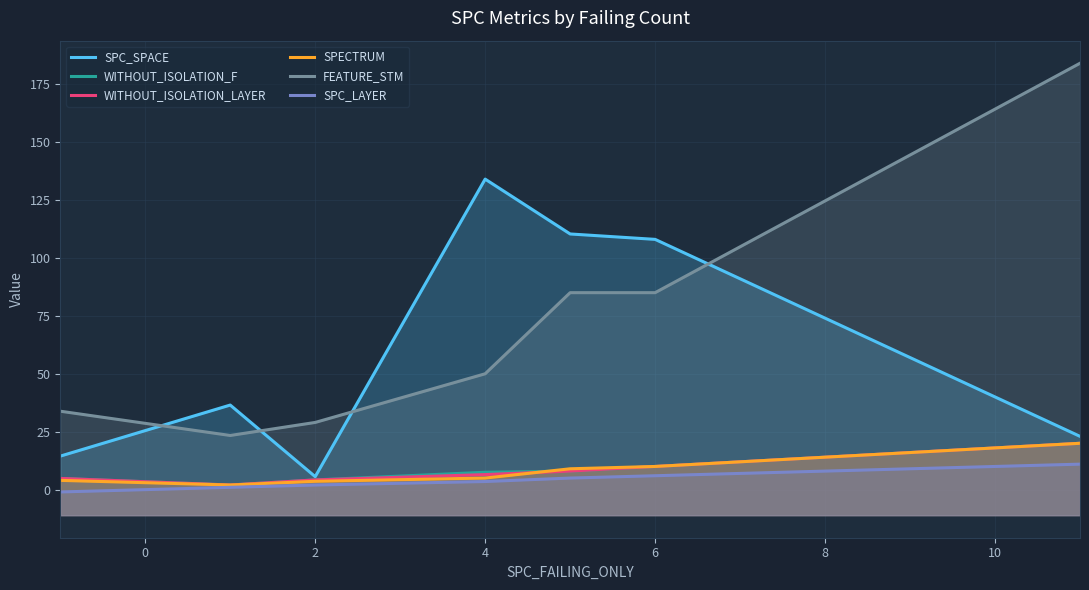

Where does the SPC_LAYER series first go above 3?

4